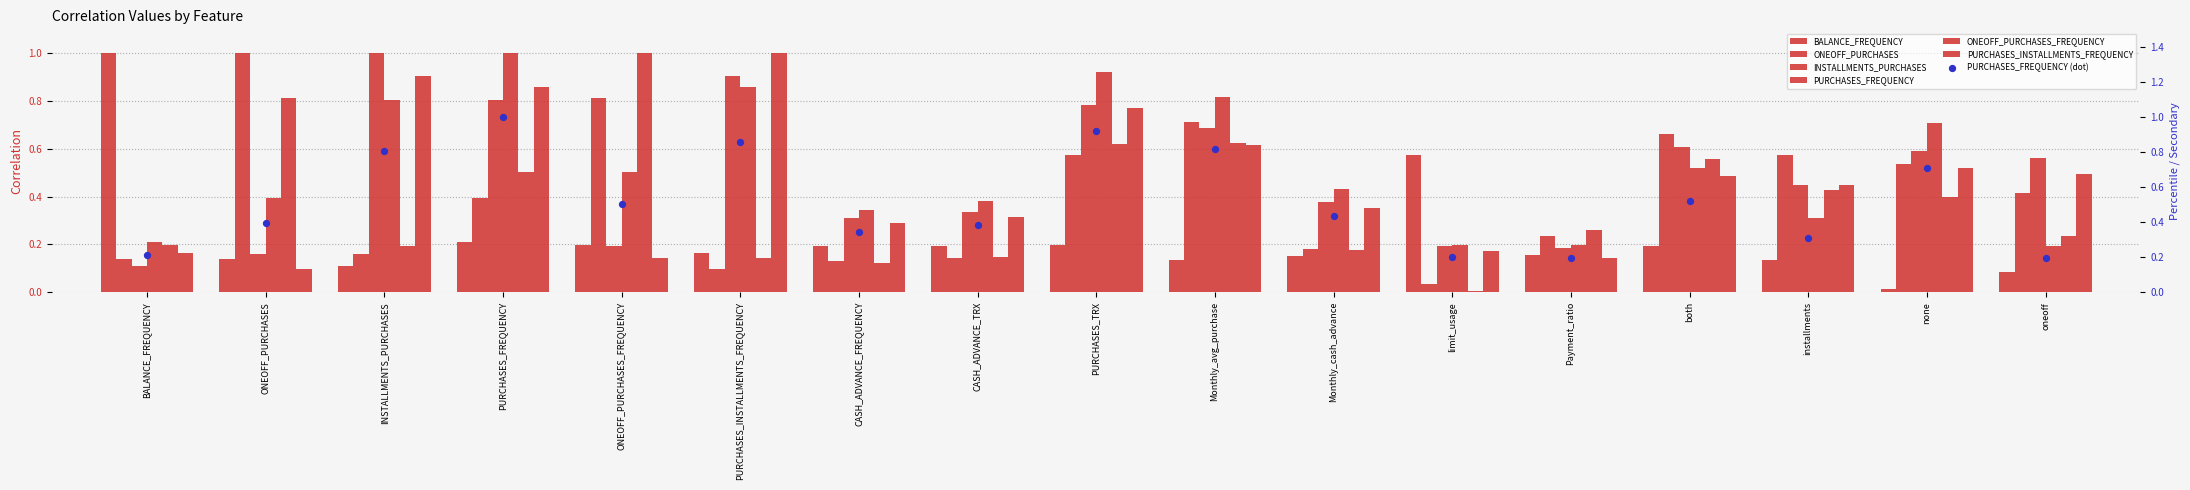

Which series reaches the minimum Y coordinate?

ONEOFF_PURCHASES_FREQUENCY